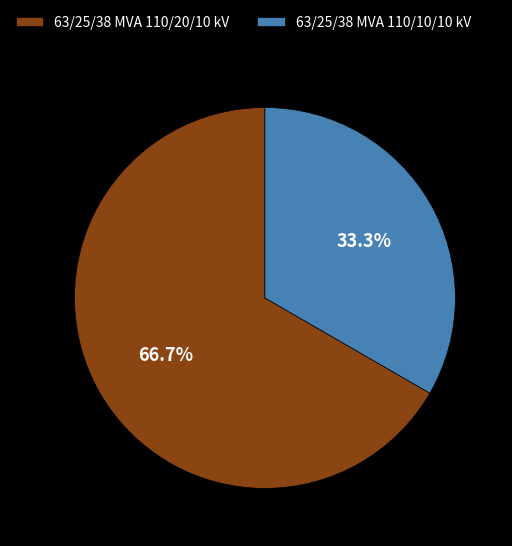

To the nearest percent, what portion does 63/25/38 MVA 110/20/10 kV represent?

67%